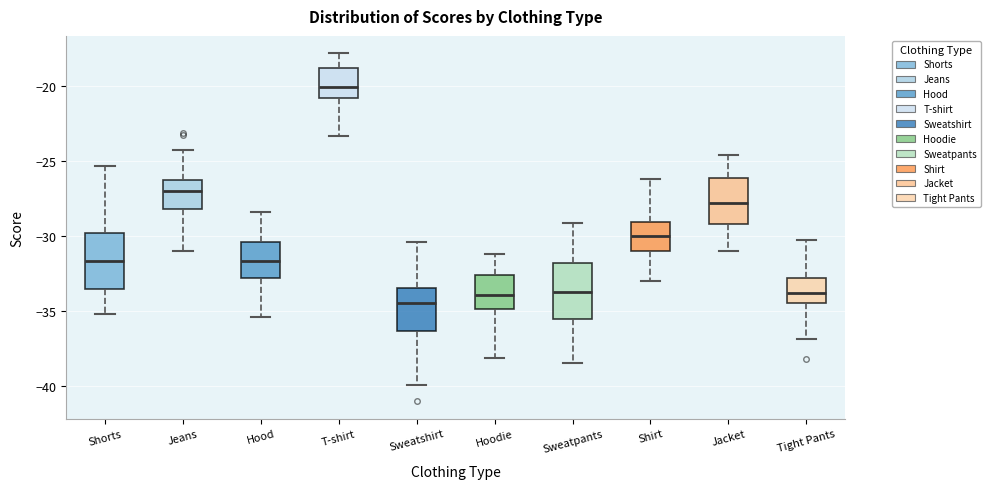

Which box's median line is the lowest?

Sweatshirt